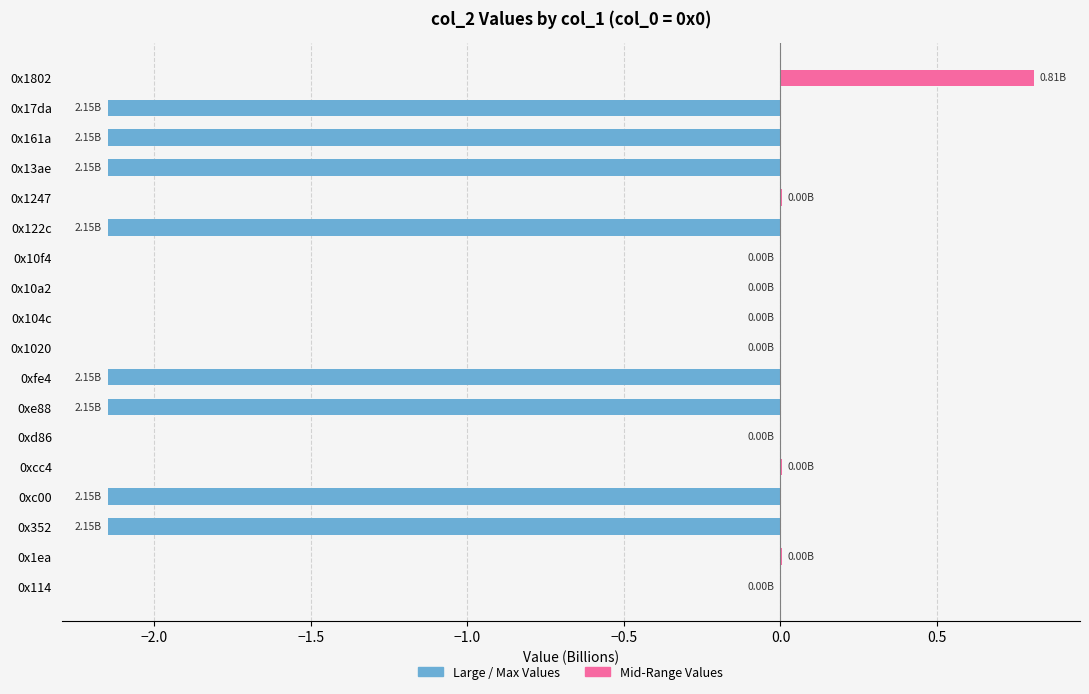

Between 0x13ae and 0x104c, which is larger?

0x104c